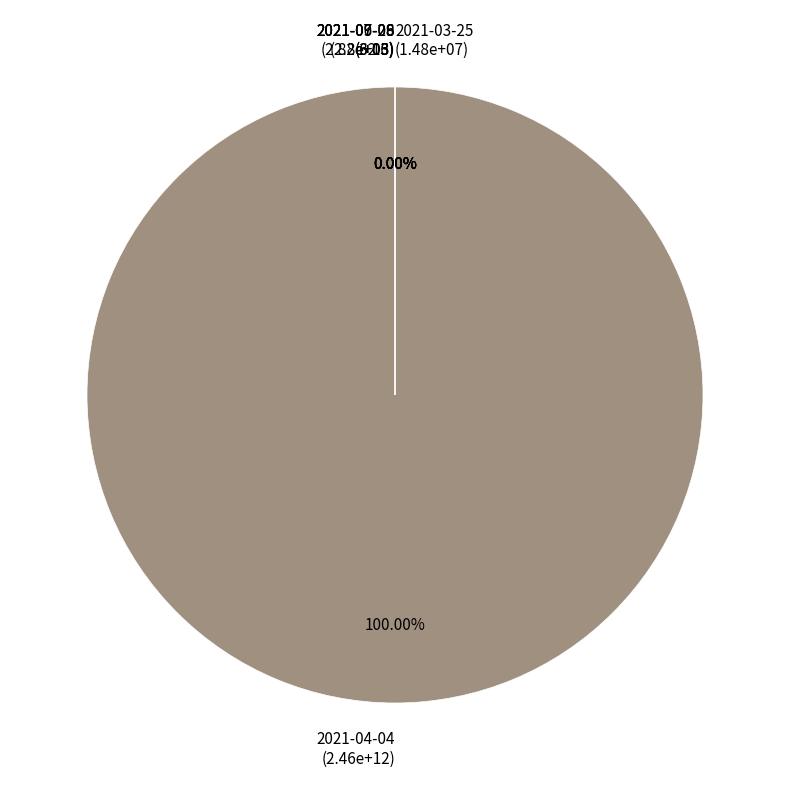

Rank the categories by value from lowest to highest.

2021-07-28, 2021-06-28, 2021-07-09, 2021-09-06, 2021-03-25, 2021-04-04